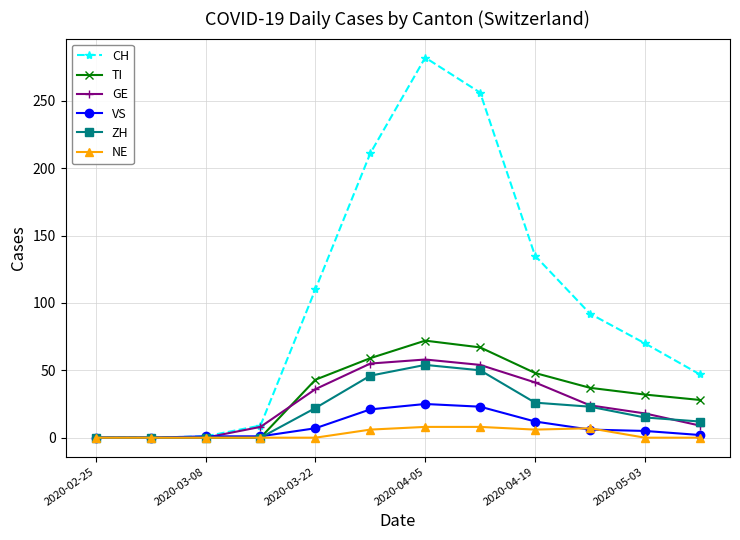

Which series has the widest spread of values?

CH